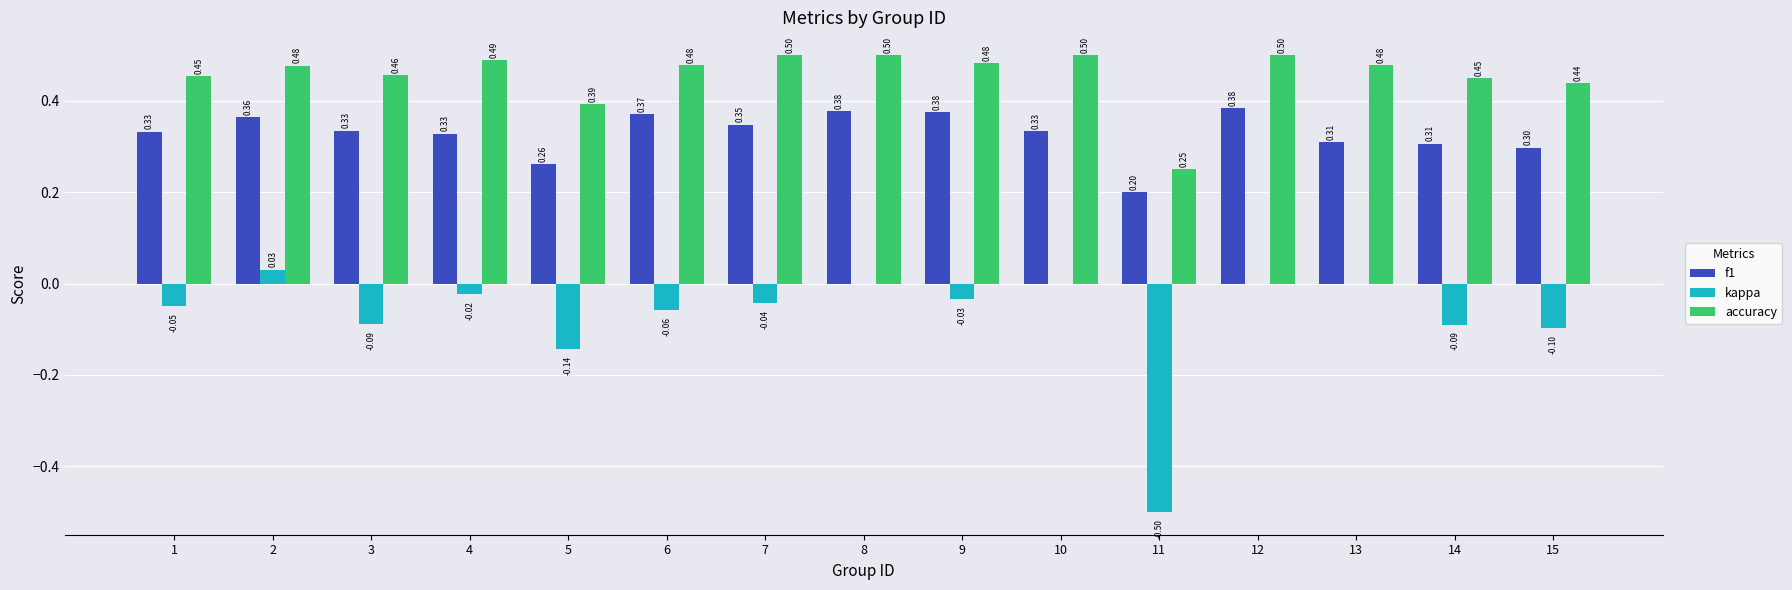

What is the sum of all f1 values?

4.9